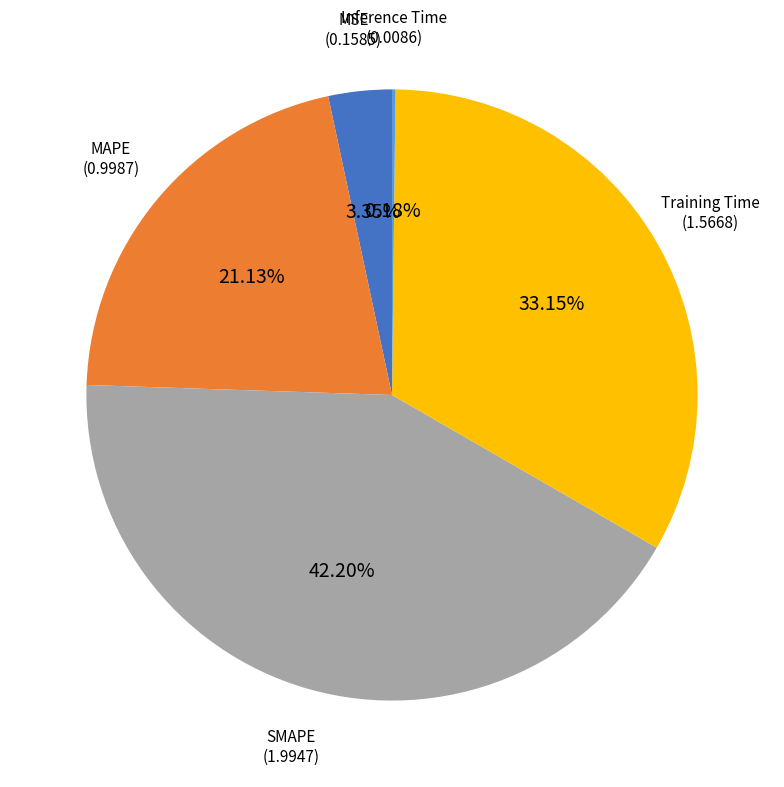

The SMAPE slice represents 42% of the pie. True or false?

True